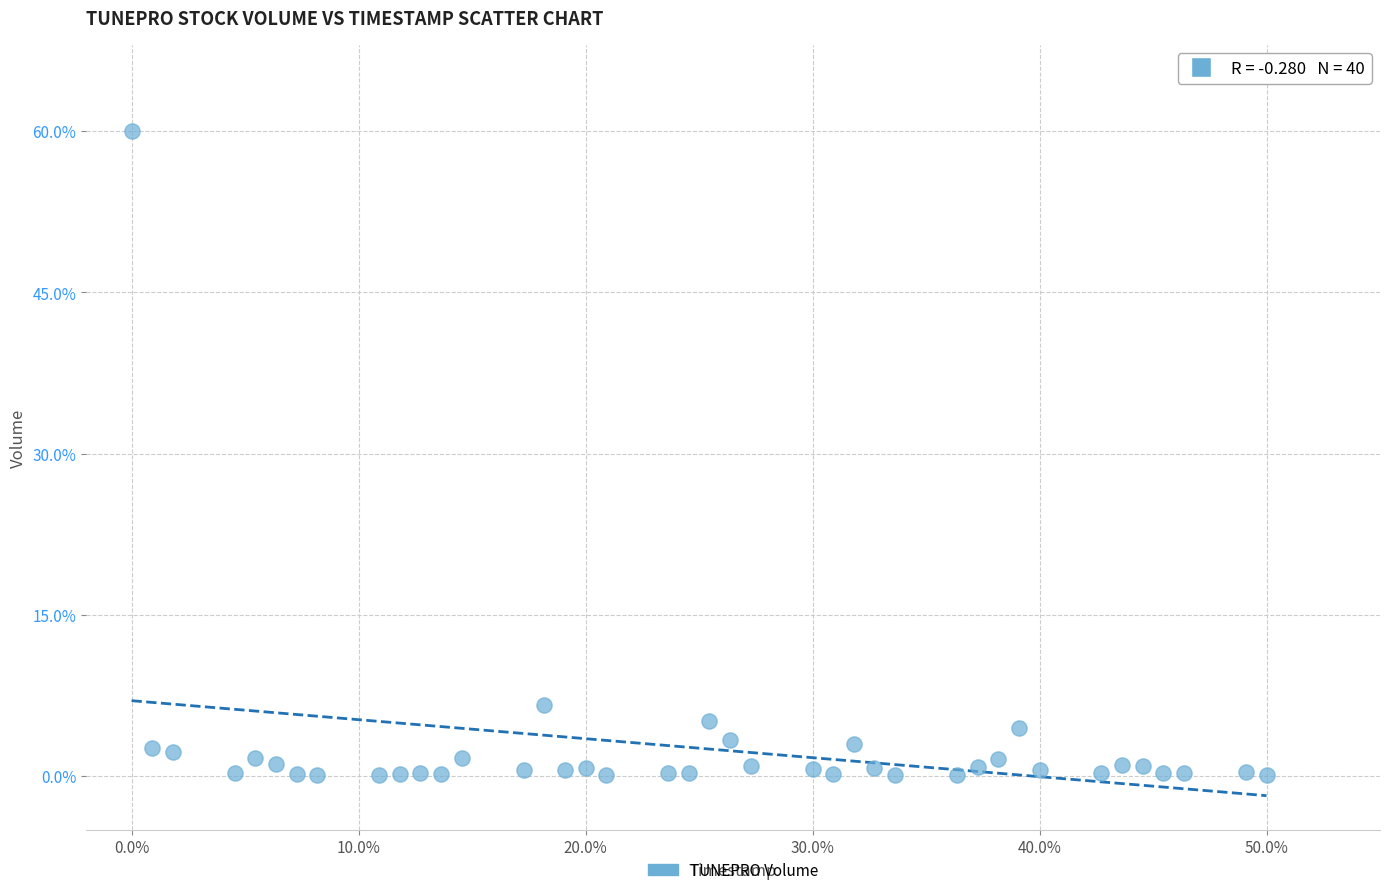

What is the range of Y values (max minus min)?

59.9